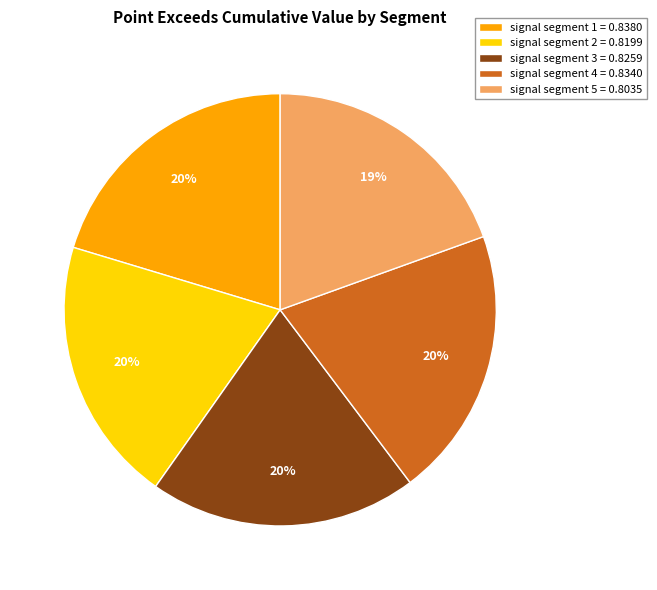

To the nearest percent, what portion does signal segment 4 = 0.8340 represent?

20%